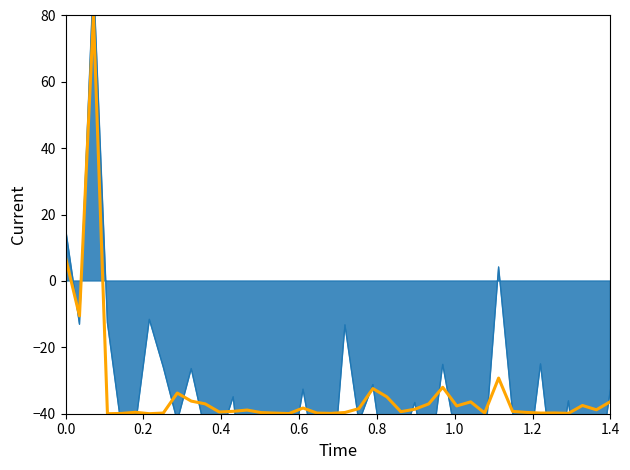

Is it true that the value at 24 is -23.1?

False